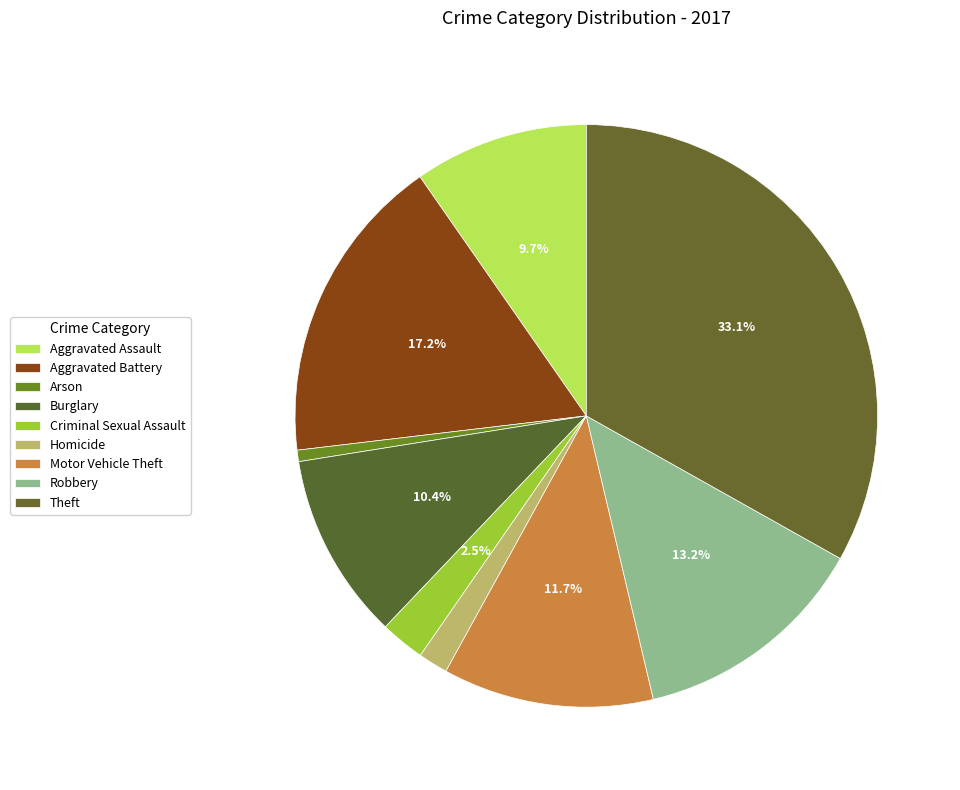

To the nearest percent, what is the combined percentage of Aggravated Assault and Criminal Sexual Assault?

12%